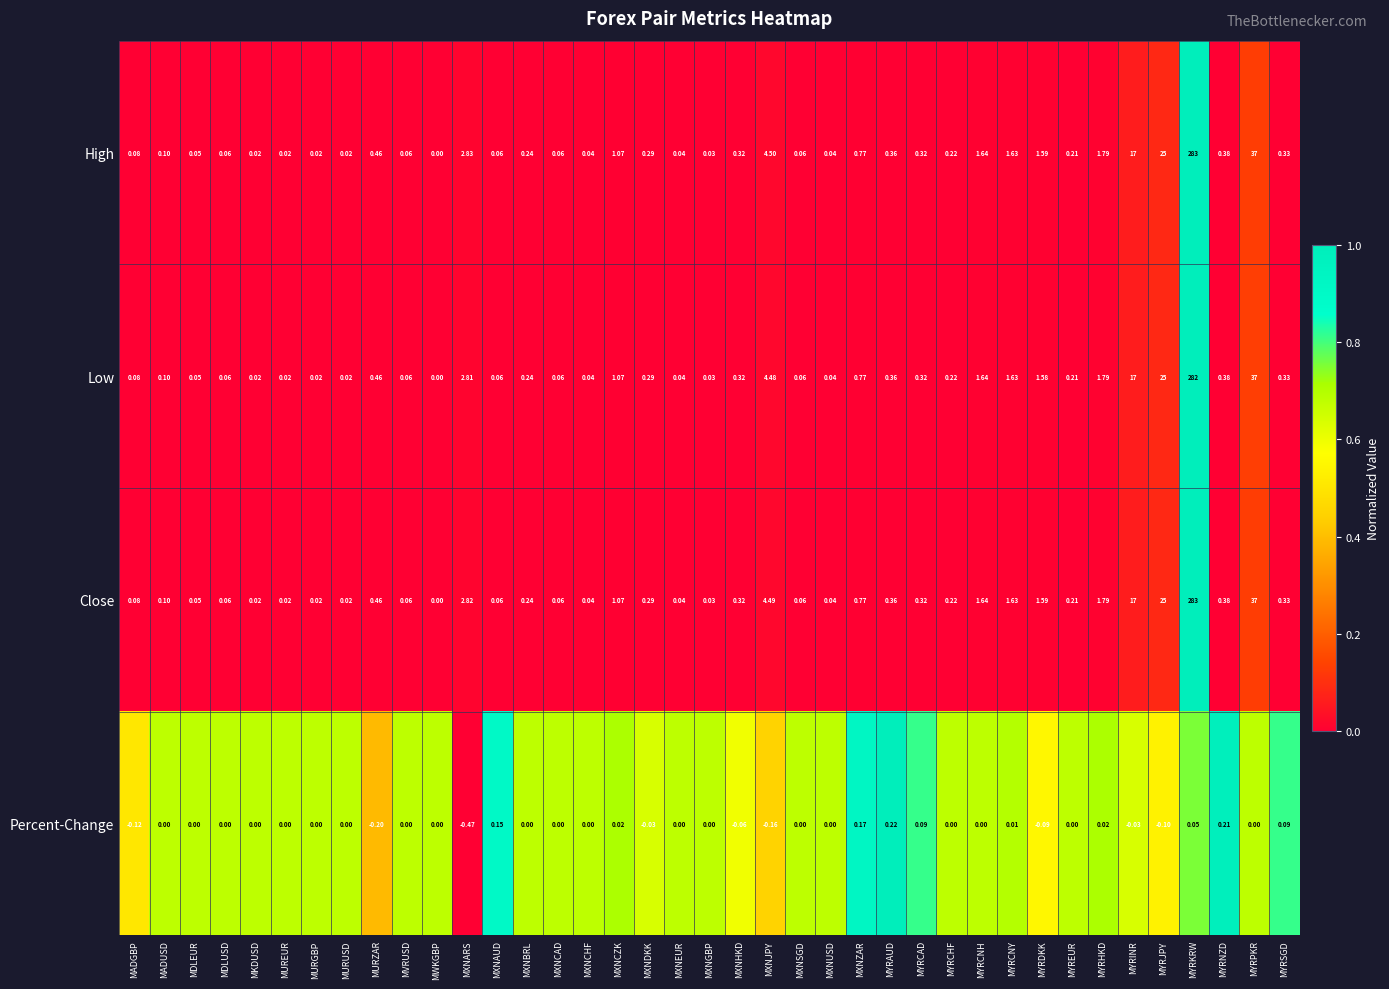

Is the value of Close at MXNBRL greater than the value of Low at MXNARS?

No